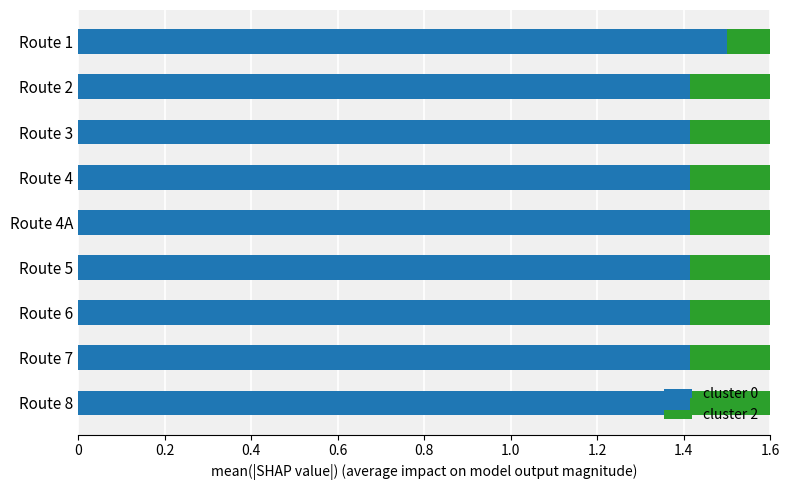

At how many categories does at least one series exceed 0?

9